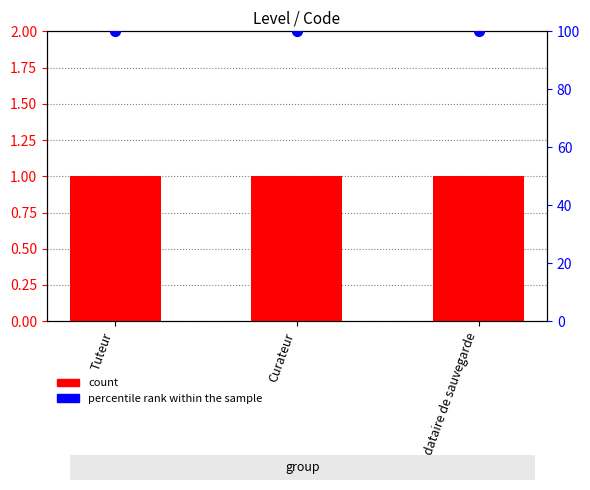

Which series has the largest total across all categories?

percentile rank within the sample